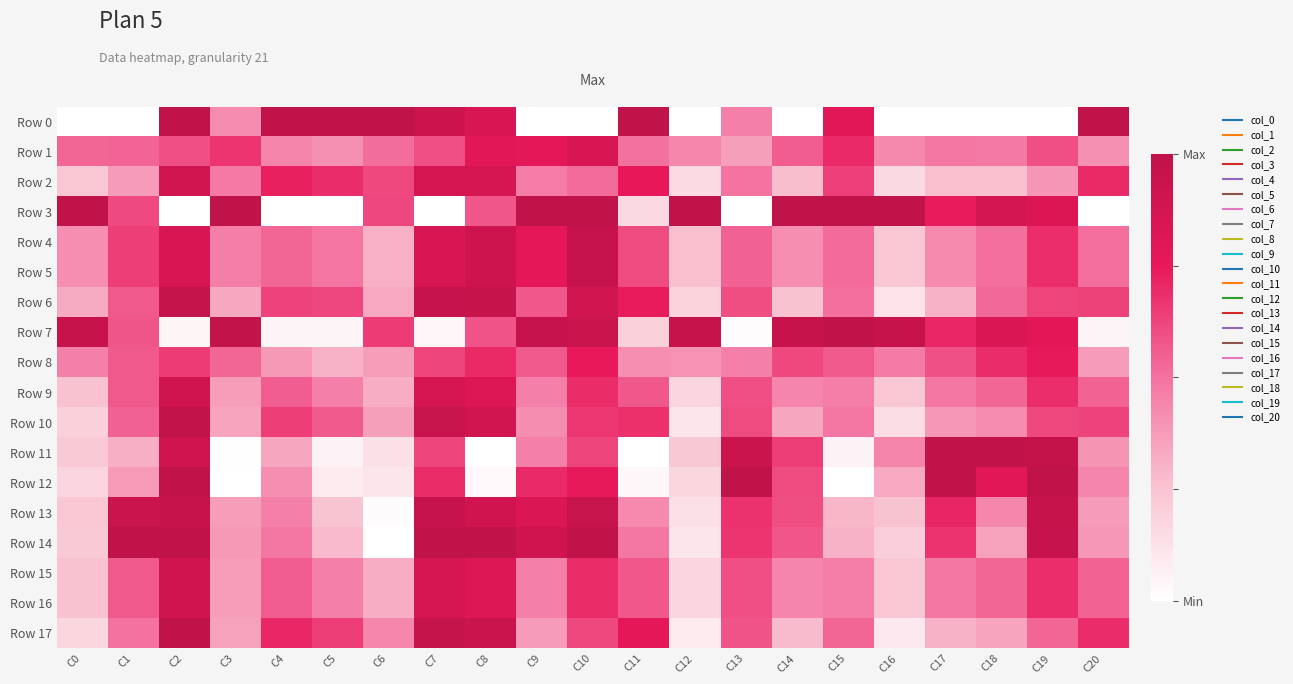

What is the spread (max minus min) of values at C14?

1.0